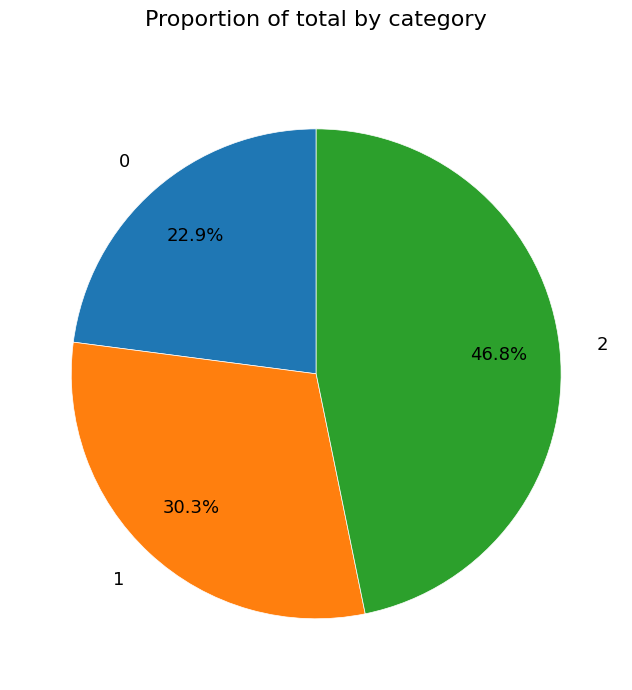

What is the ratio of the value at 0 to the value at 2?

0.5